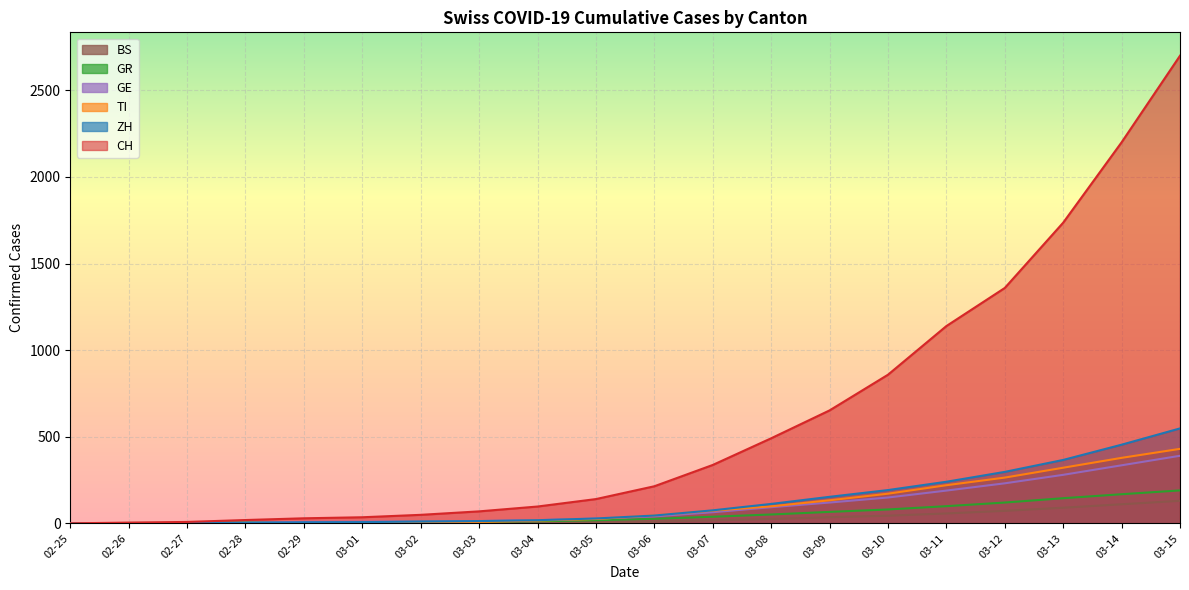

Which series has the widest spread of values?

CH